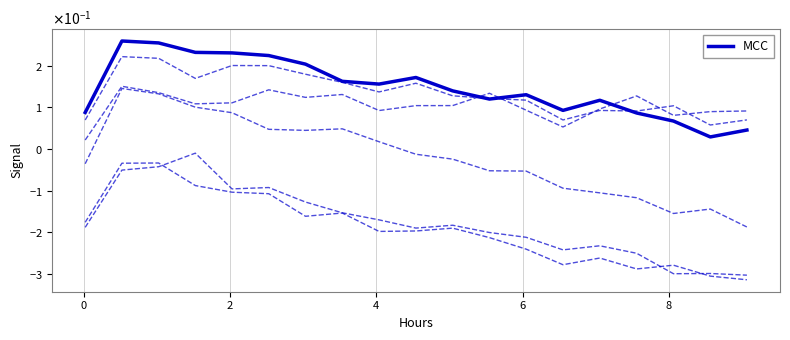

What is the greatest value displayed?

0.3